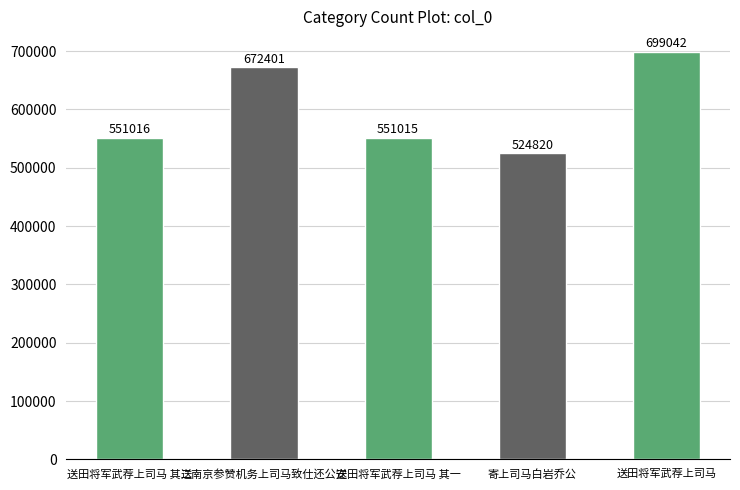

The chart shows a value of 524820 at 寄上司马白岩乔公. True or false?

True